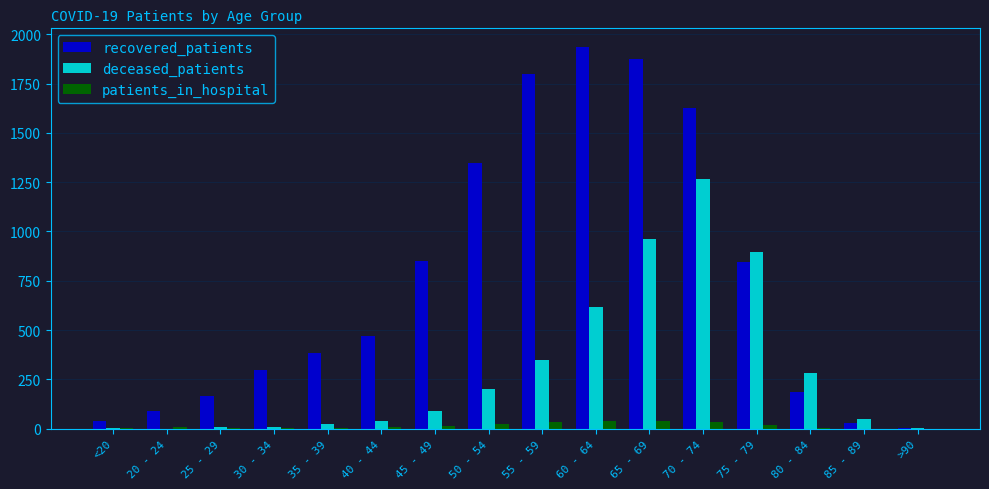

How many groups of bars are there?

16